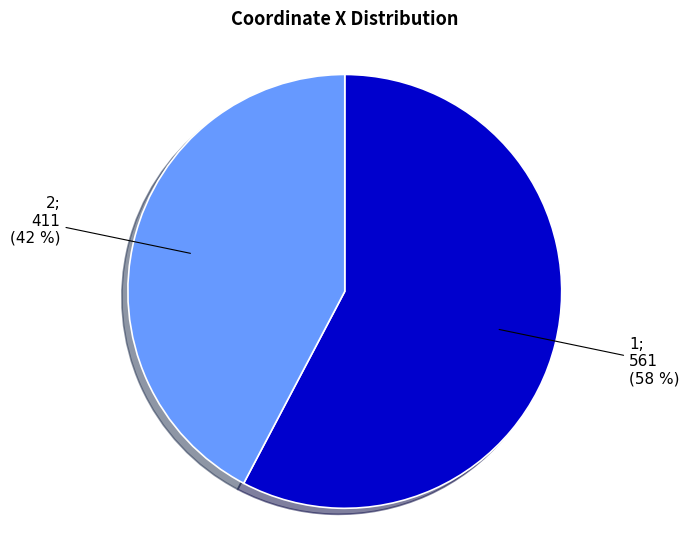

Which category has the smallest portion of the pie?

2